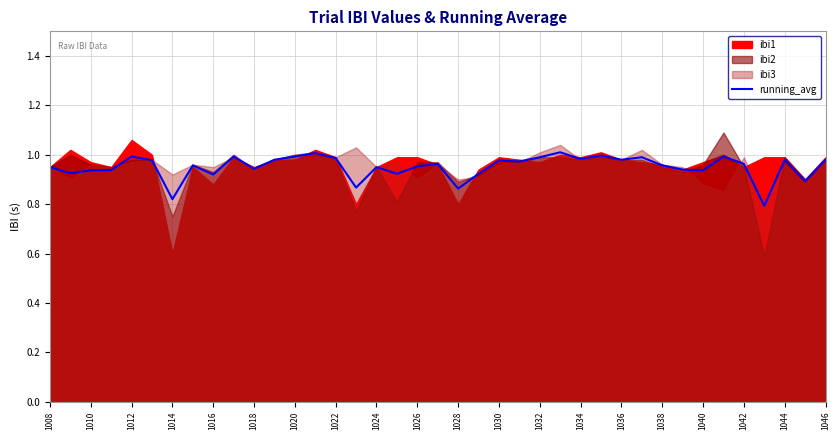

How many interior local valleys (lower than both neighbors) does the data have?

13